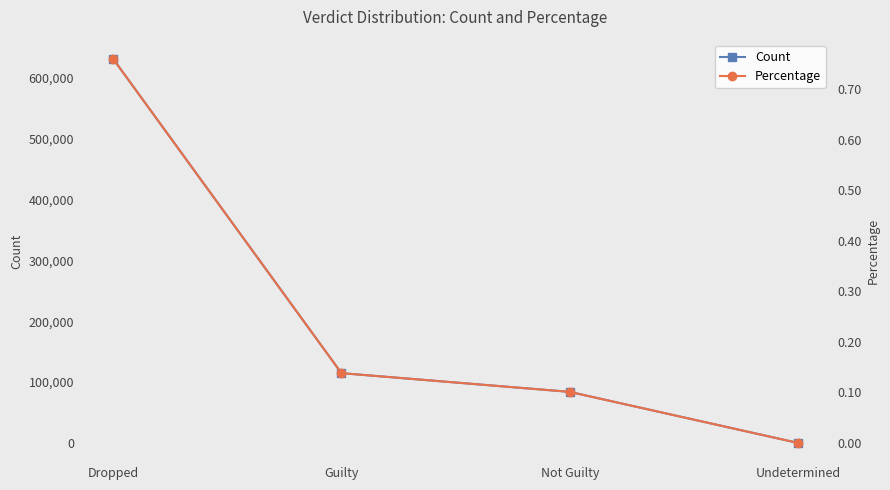

List the series in order of their overall mean, lowest first.

Percentage, Count